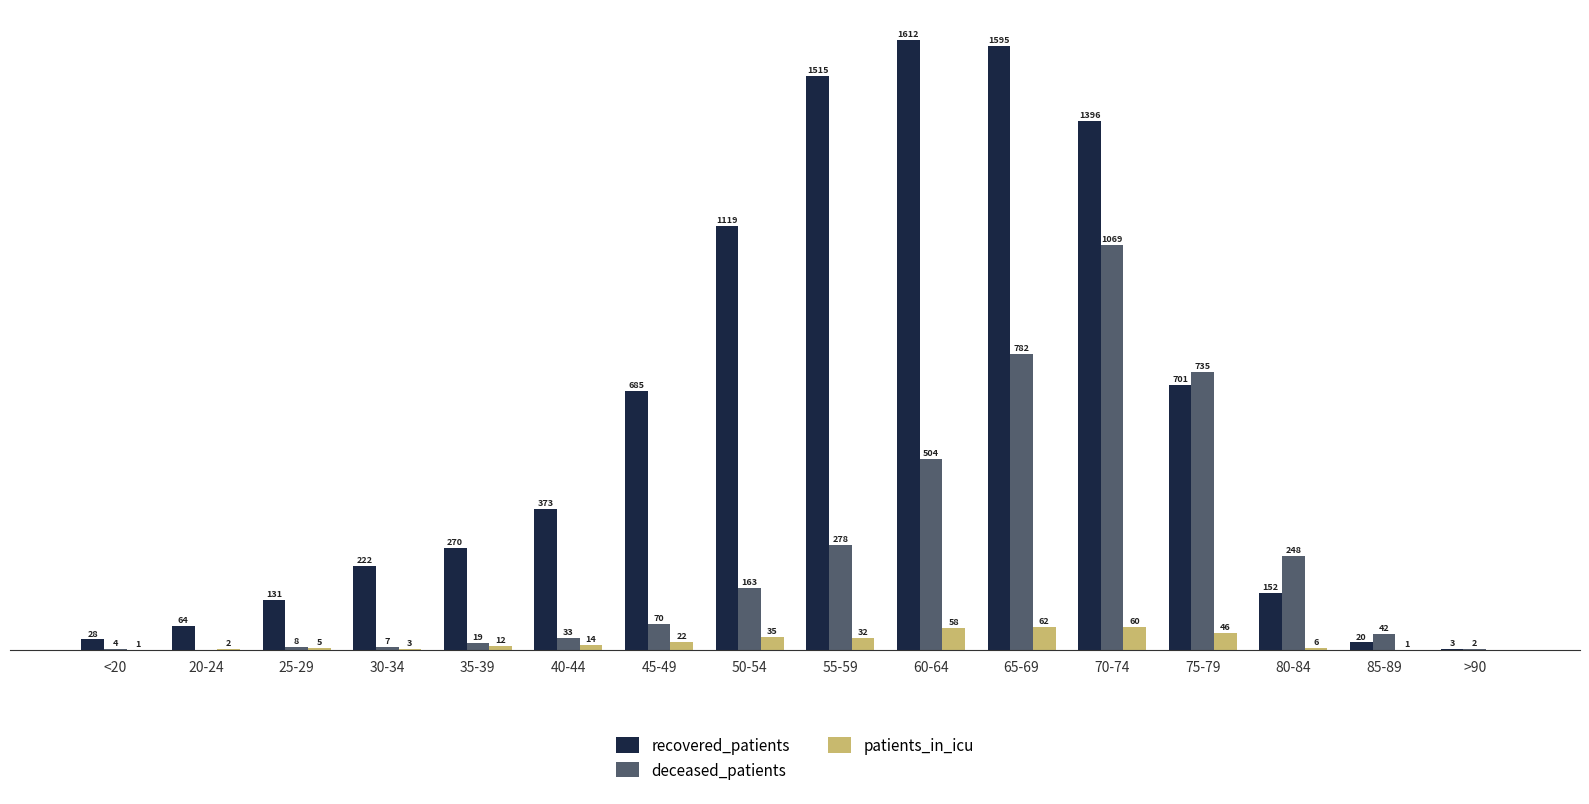

Are the bars grouped side by side (vs. stacked)?

Yes